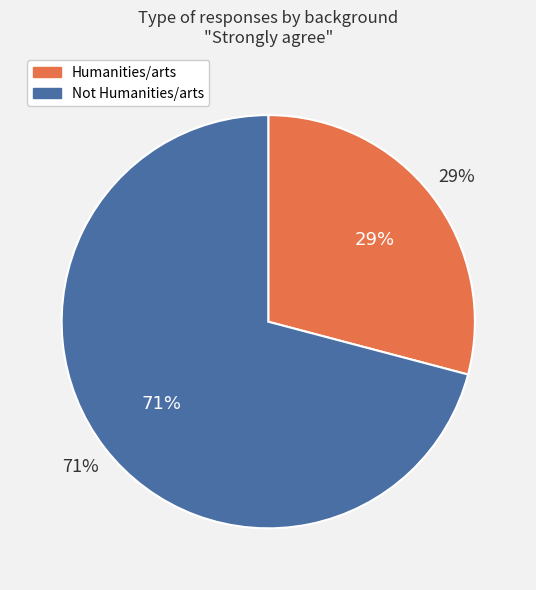

Which category has the biggest portion of the pie?

Not Humanities/arts